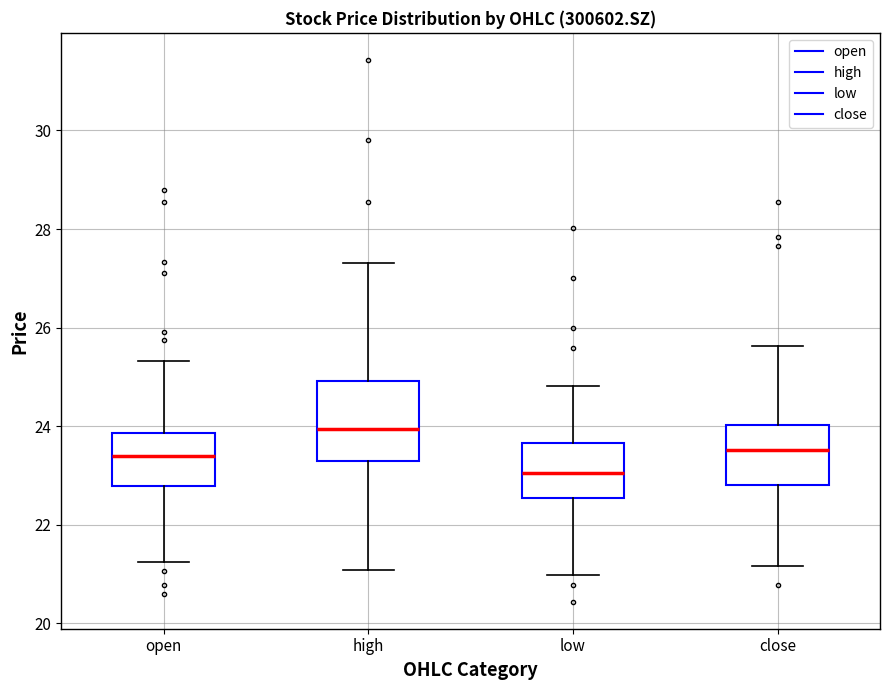

Reading left to right, read every box against the y-axis: the position of its median line, the range the box covers, and the ends of its whiskers. The values are not printed on the chart, so give them approximately, as read against the axis.

open: median 23.4, box 22.8 to 23.8, whiskers 21.2 to 25.4
high: median 24.0, box 23.2 to 25.0, whiskers 21.0 to 27.4
low: median 23.0, box 22.6 to 23.6, whiskers 21.0 to 24.8
close: median 23.6, box 22.8 to 24.0, whiskers 21.2 to 25.6